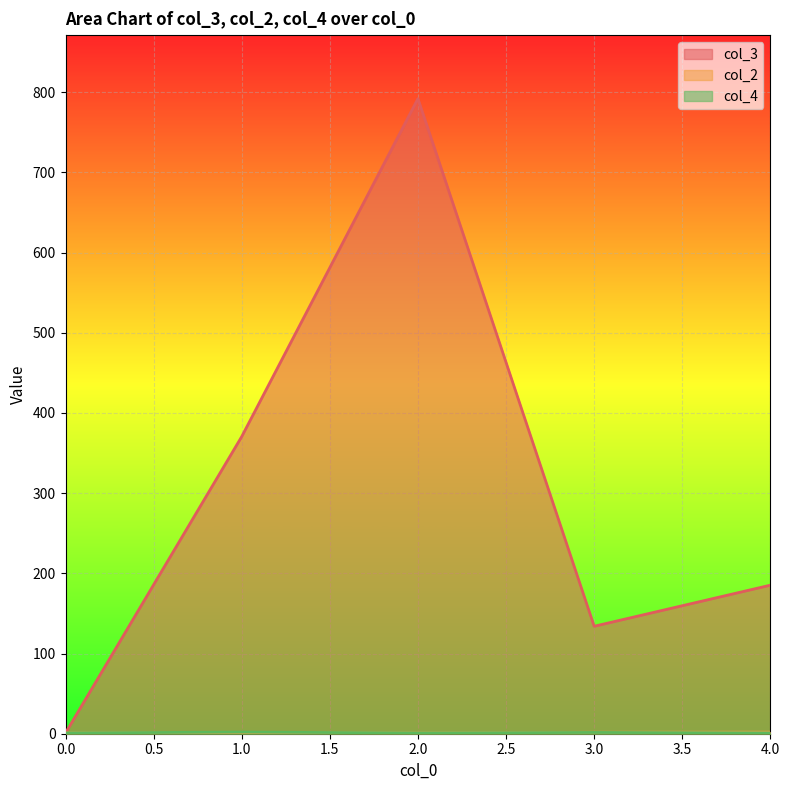

How many lines are shown in the chart?

3